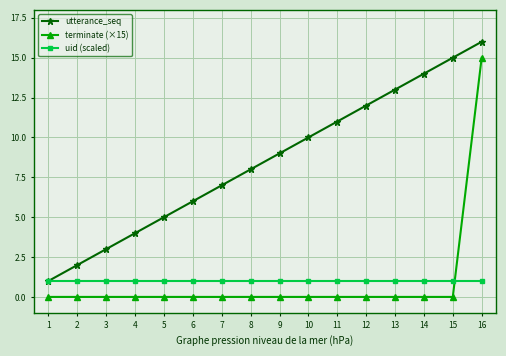

Which category has the highest value in the utterance_seq series?

16